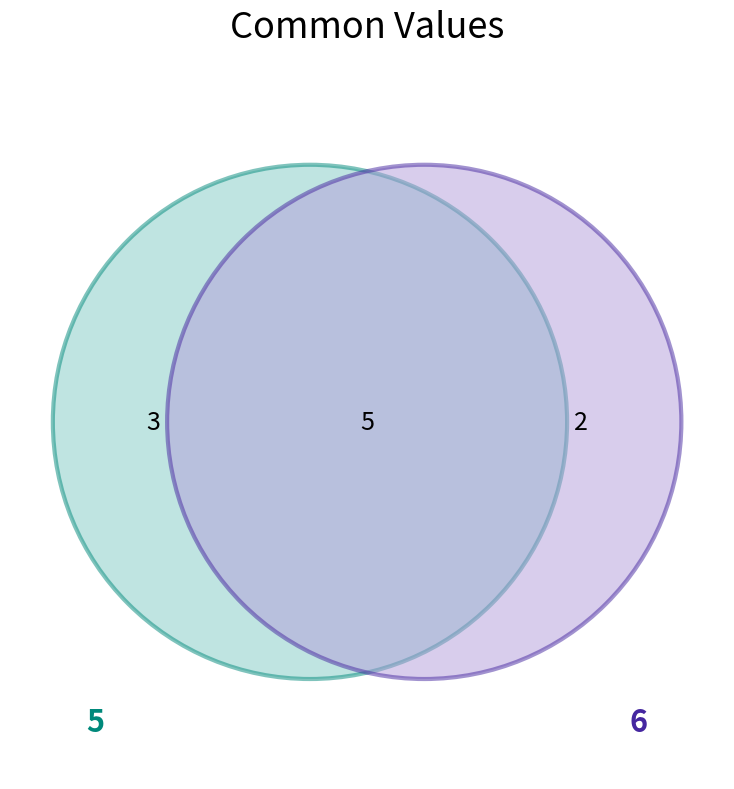

What is the ratio of the value at 6 to the value at 5?

0.7